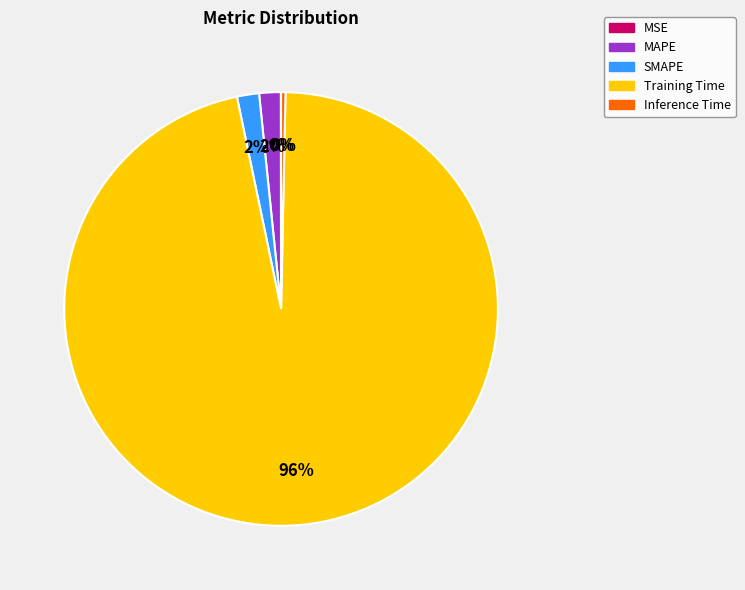

Is there any slice that represents more than half of the pie?

Yes